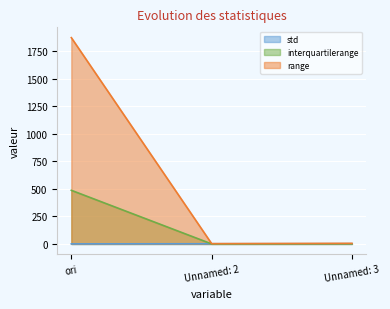

Which series has the widest spread of values?

range